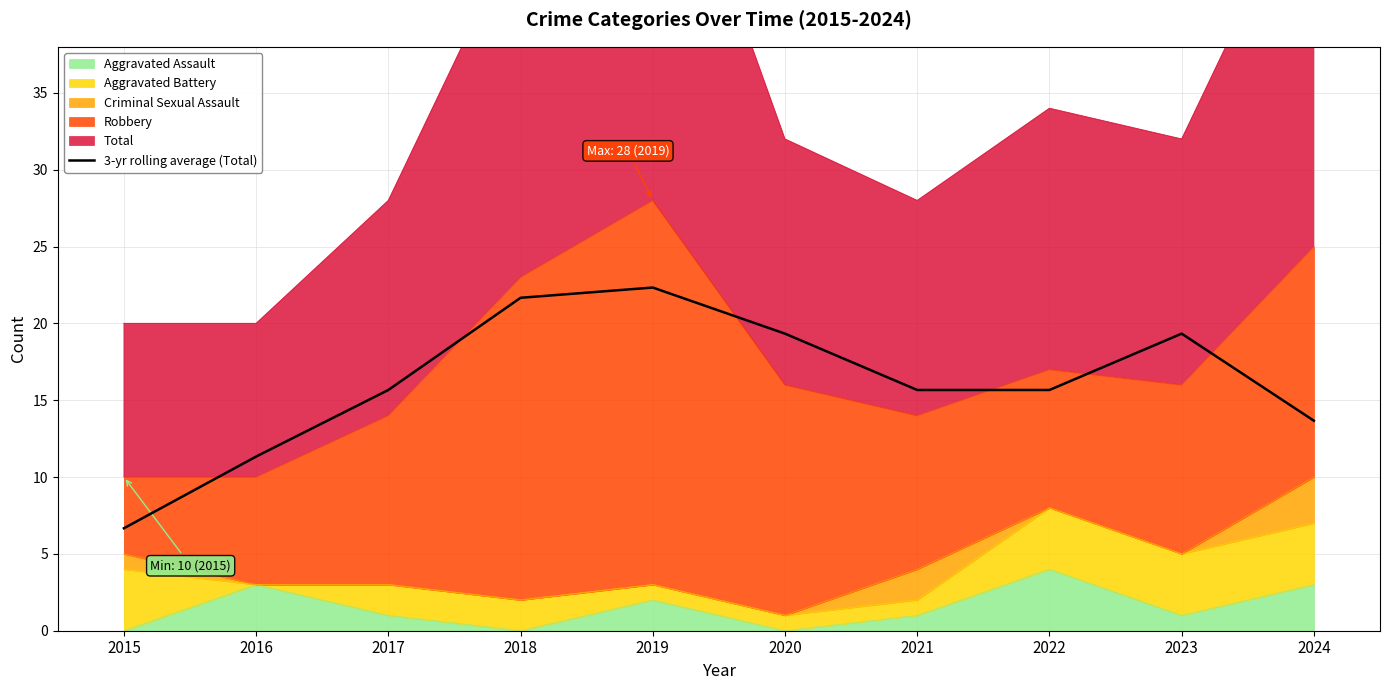

What is the sum of all values?

161.3